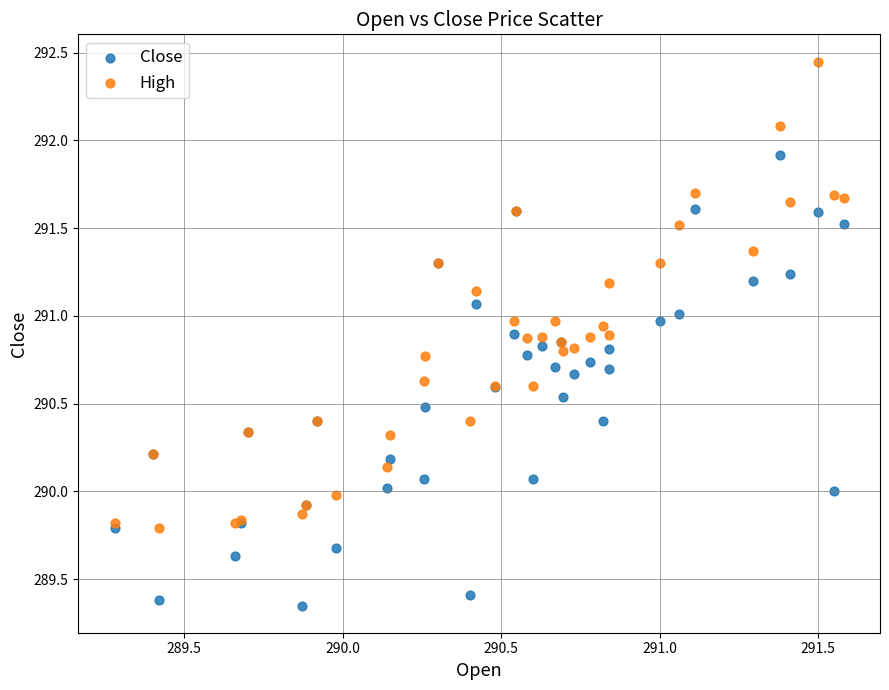

Which series contains the lowest Y value?

Close